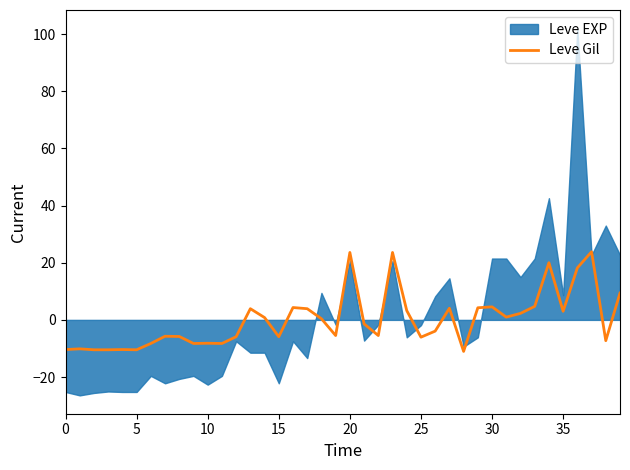

What is the minimum value for Leve Gil?

-11.0